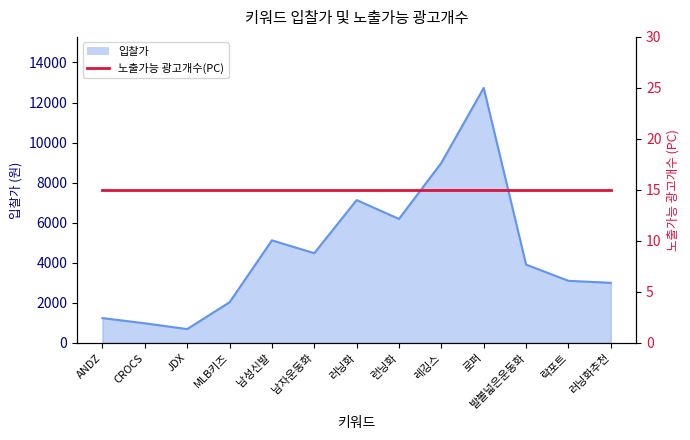

What is the ratio of the value at 로퍼 to the value at 락포트?

4.1